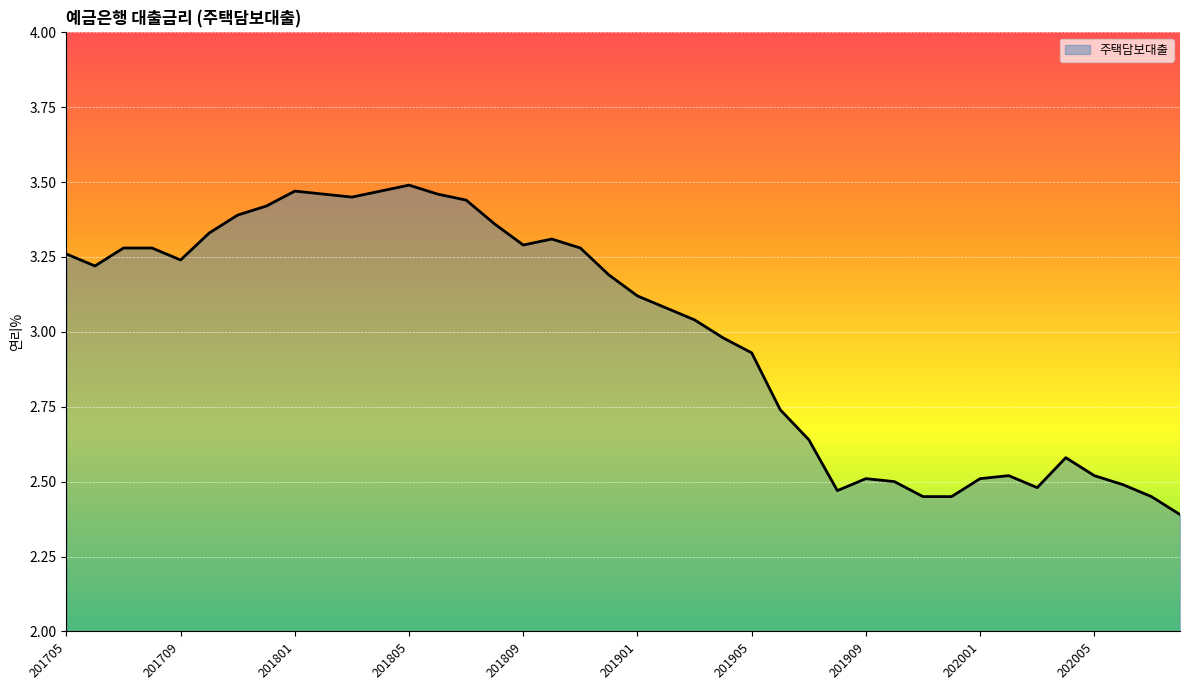

Does the chart have visible grid lines?

Yes